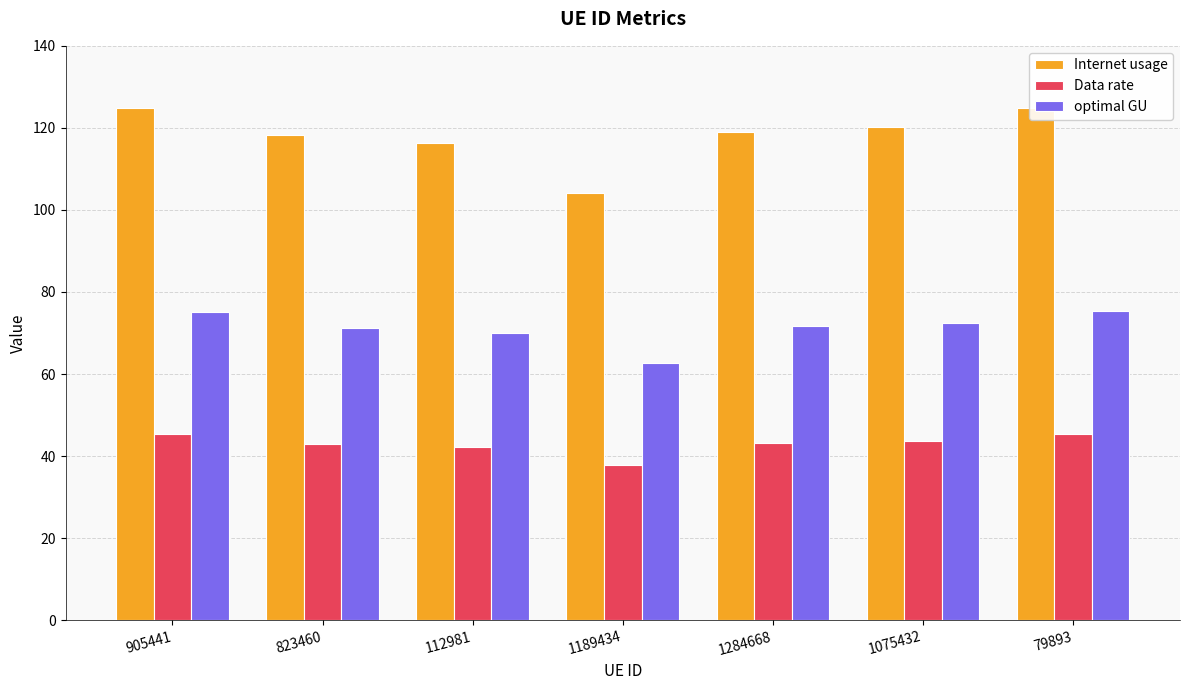

Reading left to right, extract all data points from this chart.

Internet usage: 124.8	118.2	116.3	104.2	118.9	120.2	125.0
Data rate: 45.3	42.9	42.2	37.8	43.2	43.6	45.4
optimal GU: 75.2	71.2	70.1	62.8	71.6	72.4	75.3